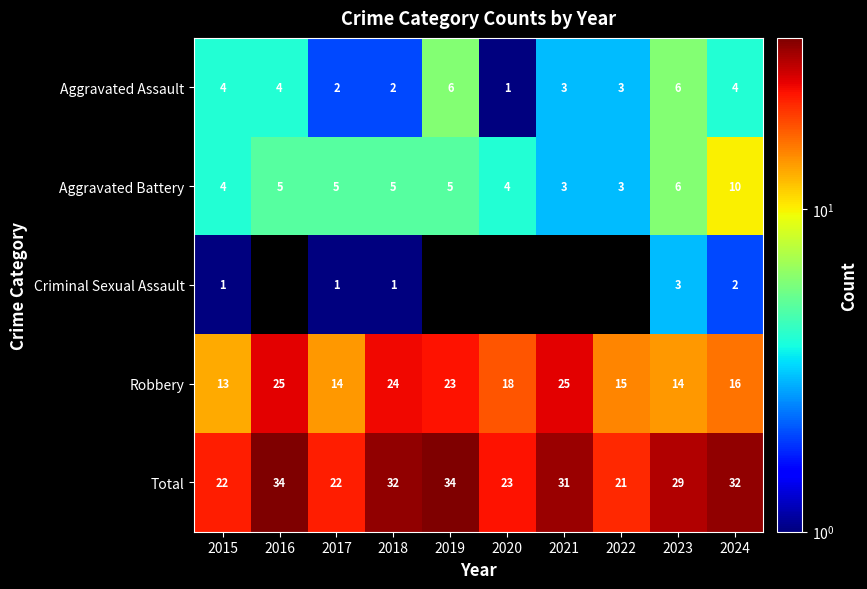

At how many categories does at least one series exceed 32?

2